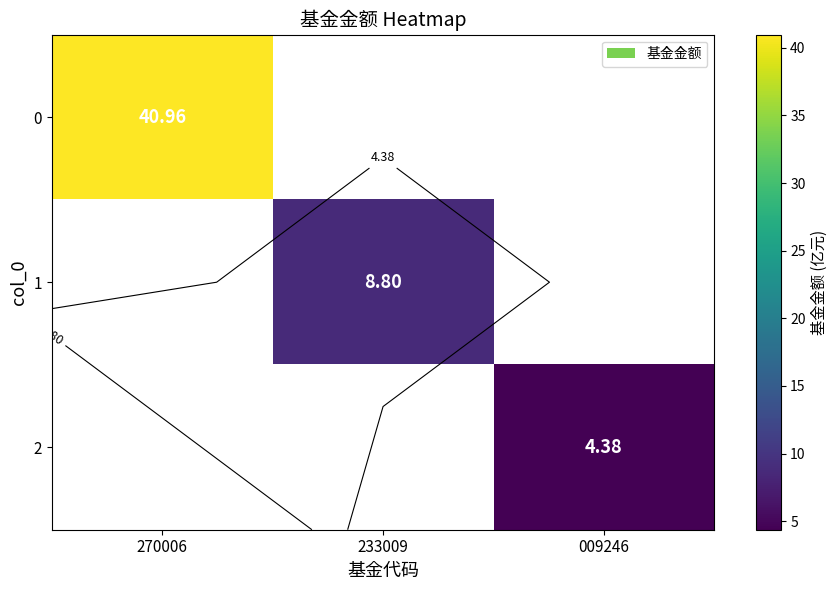

Rank the series at 270006 from highest to lowest value.

0, 1, 2